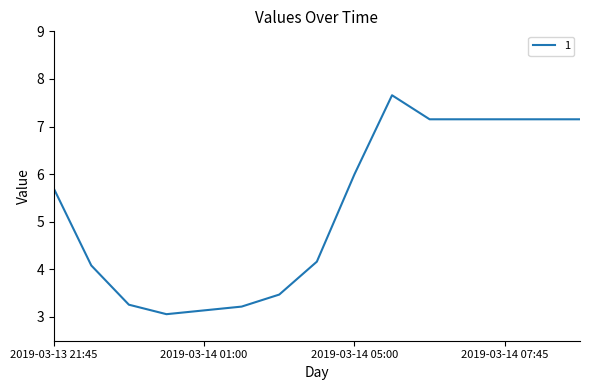

Does the chart have visible grid lines?

No